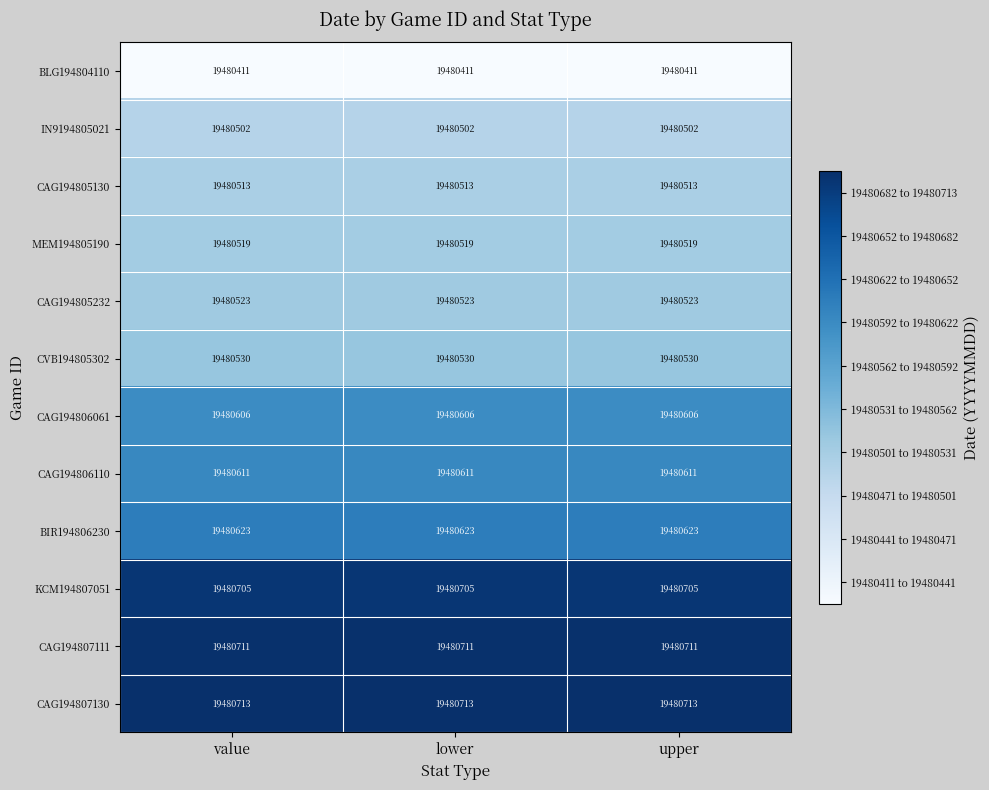

At how many categories does at least one series exceed 19480575?

3